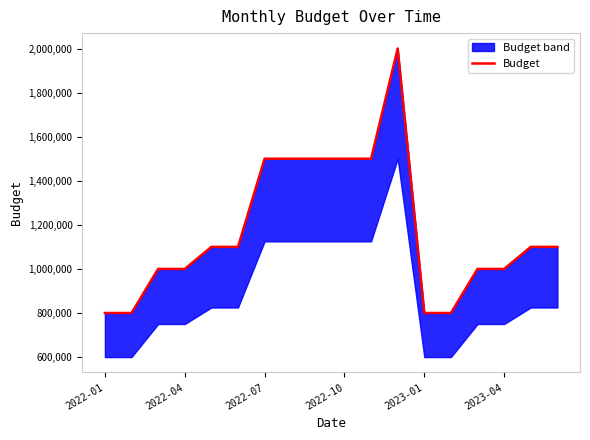

Between 2022-04 and 11, which is larger?

11